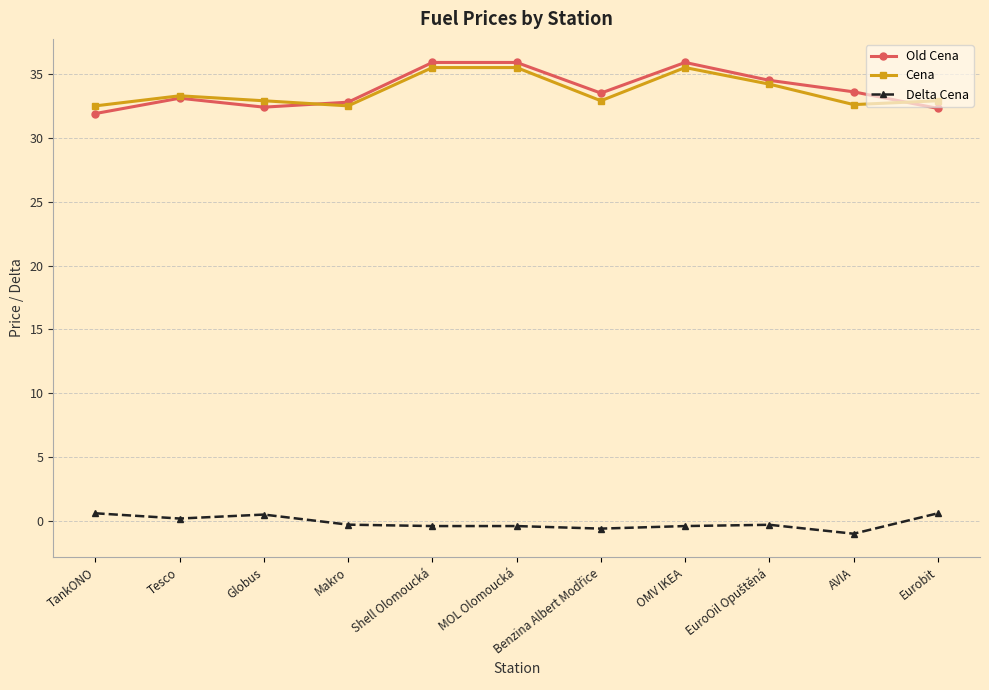

Which series has the widest spread of values?

Old Cena